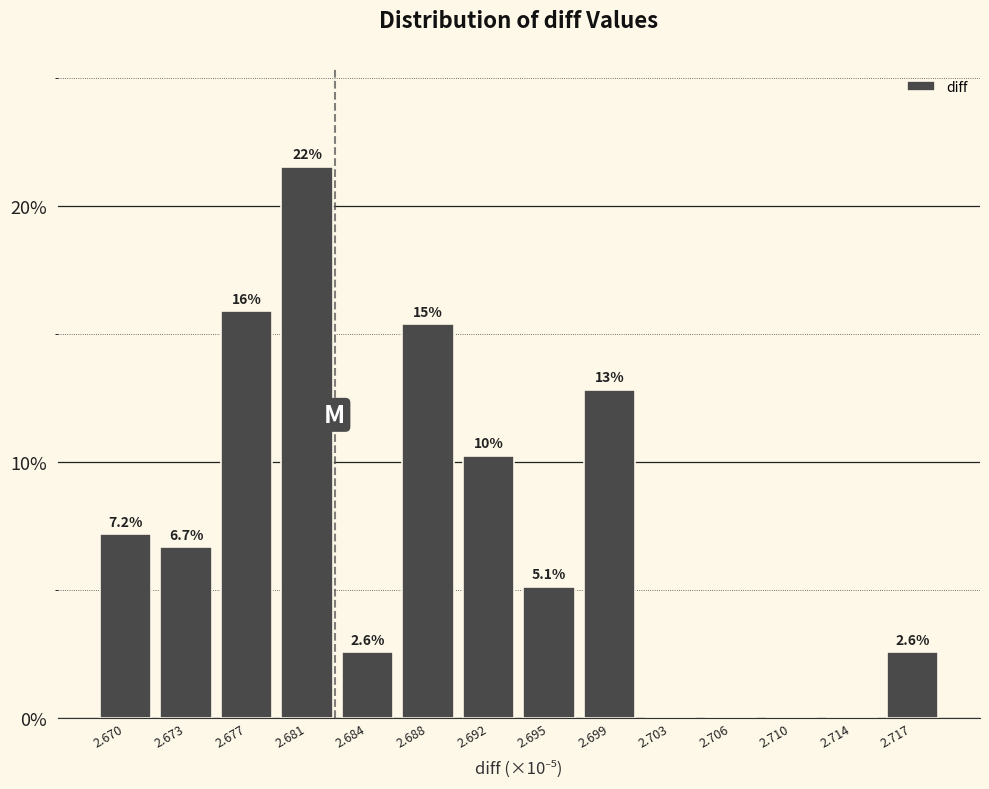

Are the bars horizontal?

No